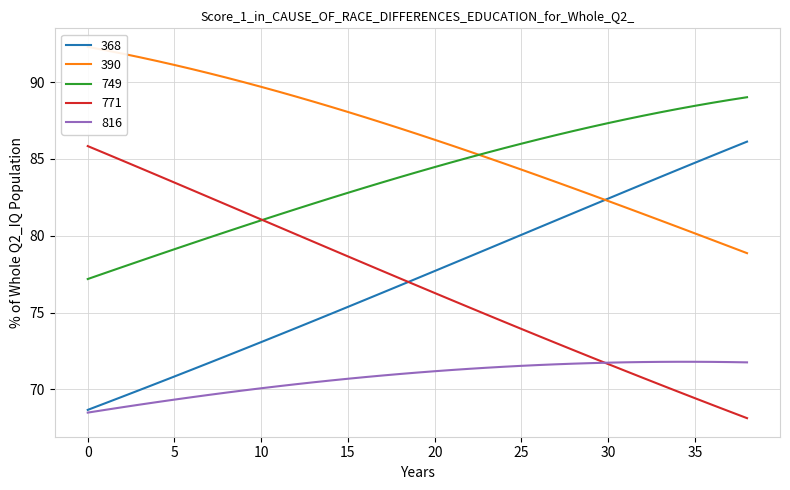

Is it true that 390 equals 23.2 at 10?

False